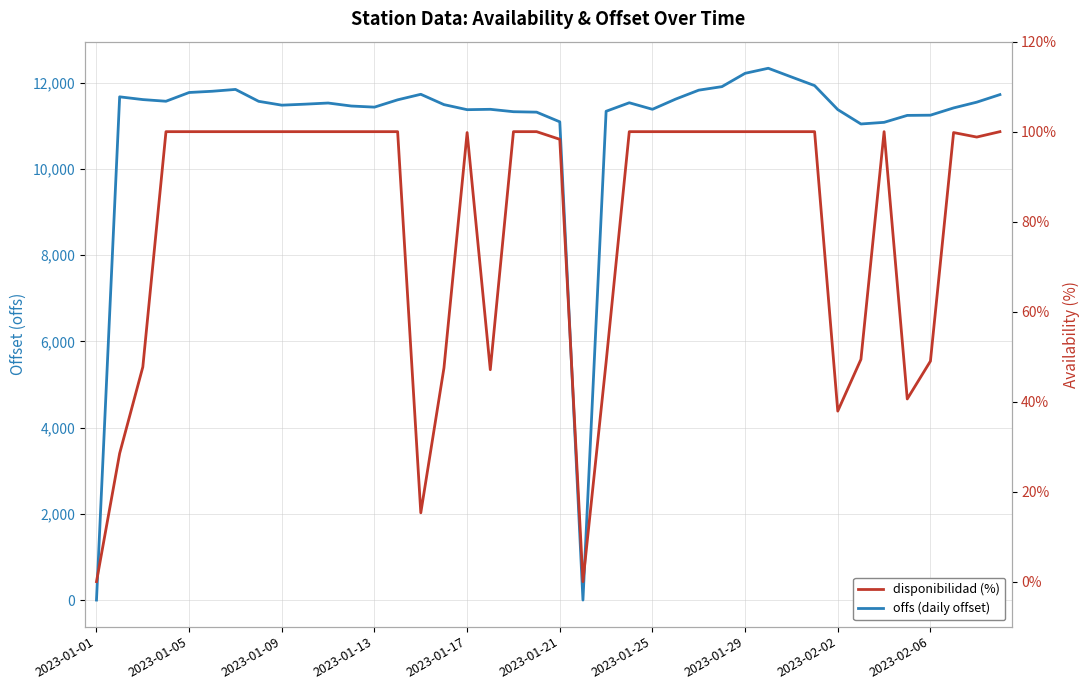

Which series has the largest total across all categories?

offs (daily offset)